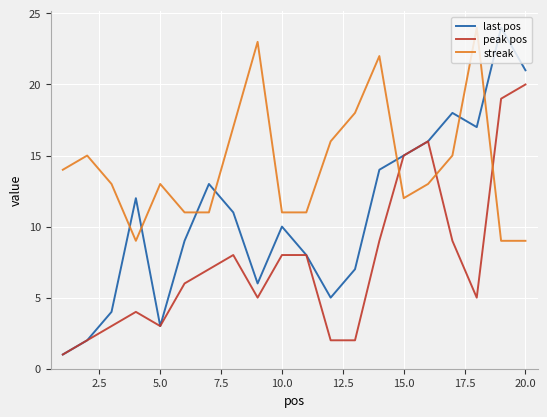

How many distinct data groups are displayed?

3